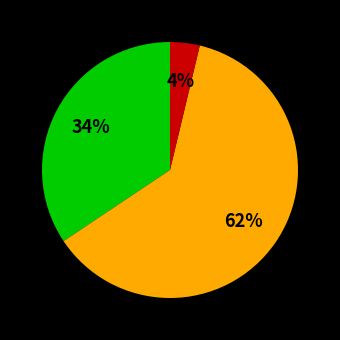

Count the number of slices in the pie.

3